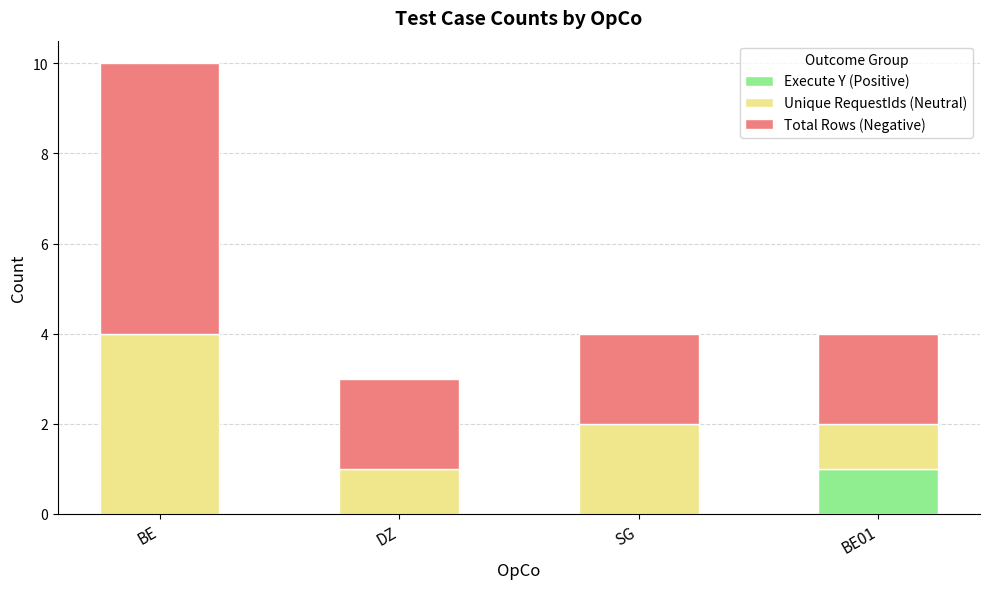

At which category is the sum across all series the highest?

BE